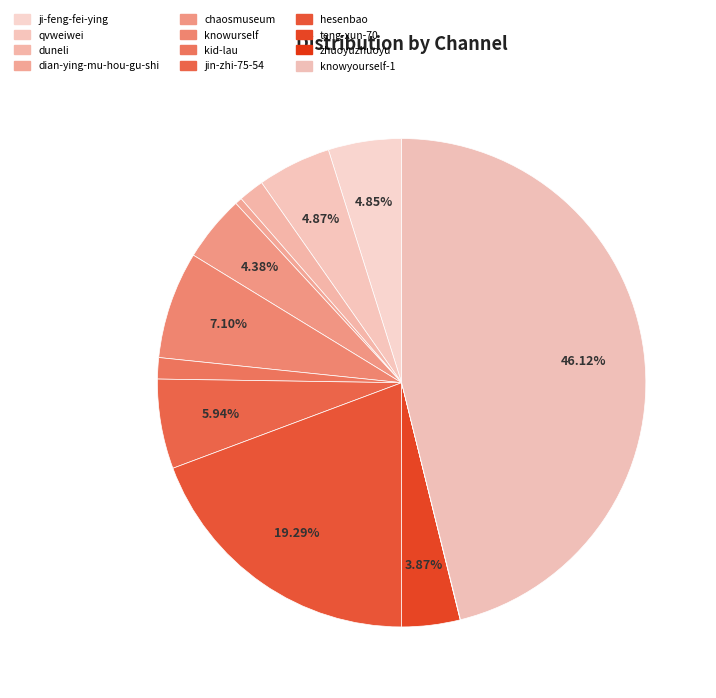

Rank the categories by value from lowest to highest.

zhuoyuzhuoyu, dian-ying-mu-hou-gu-shi, kid-lau, duneli, teng-xun-70, chaosmuseum, ji-feng-fei-ying, qvweiwei, jin-zhi-75-54, knowurself, hesenbao, knowyourself-1